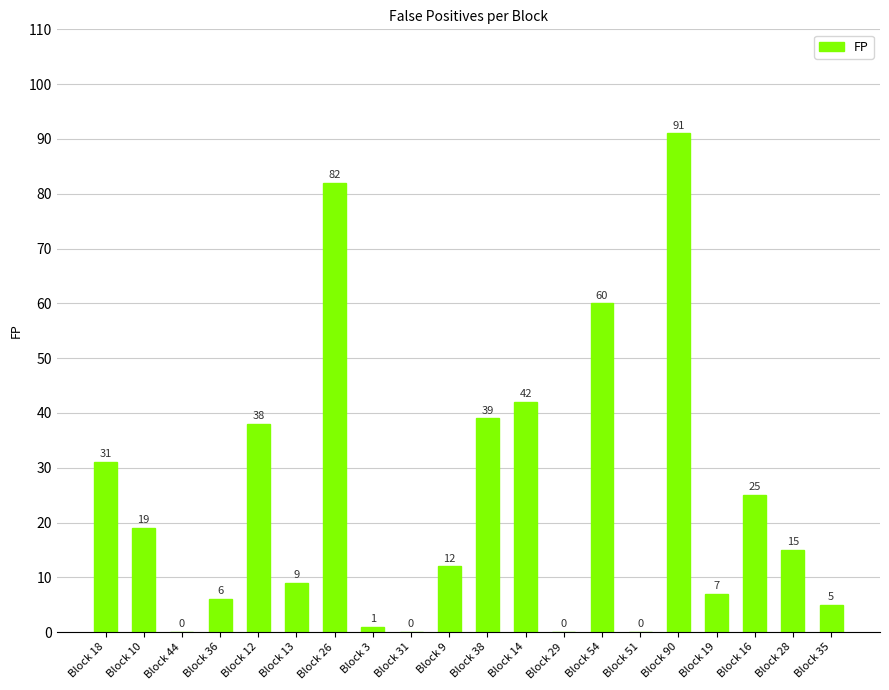

Reading left to right, transcribe all the data shown in this chart.

31	19	0	6	38	9	82	1	0	12	39	42	0	60	0	91	7	25	15	5